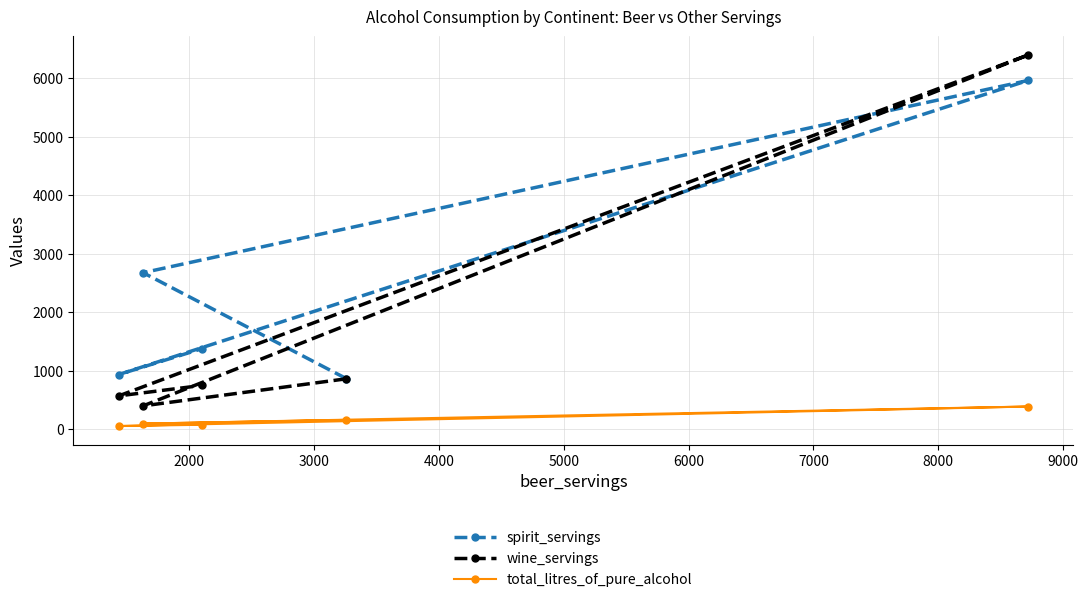

How many interior local peaks does the total_litres_of_pure_alcohol series have?

1